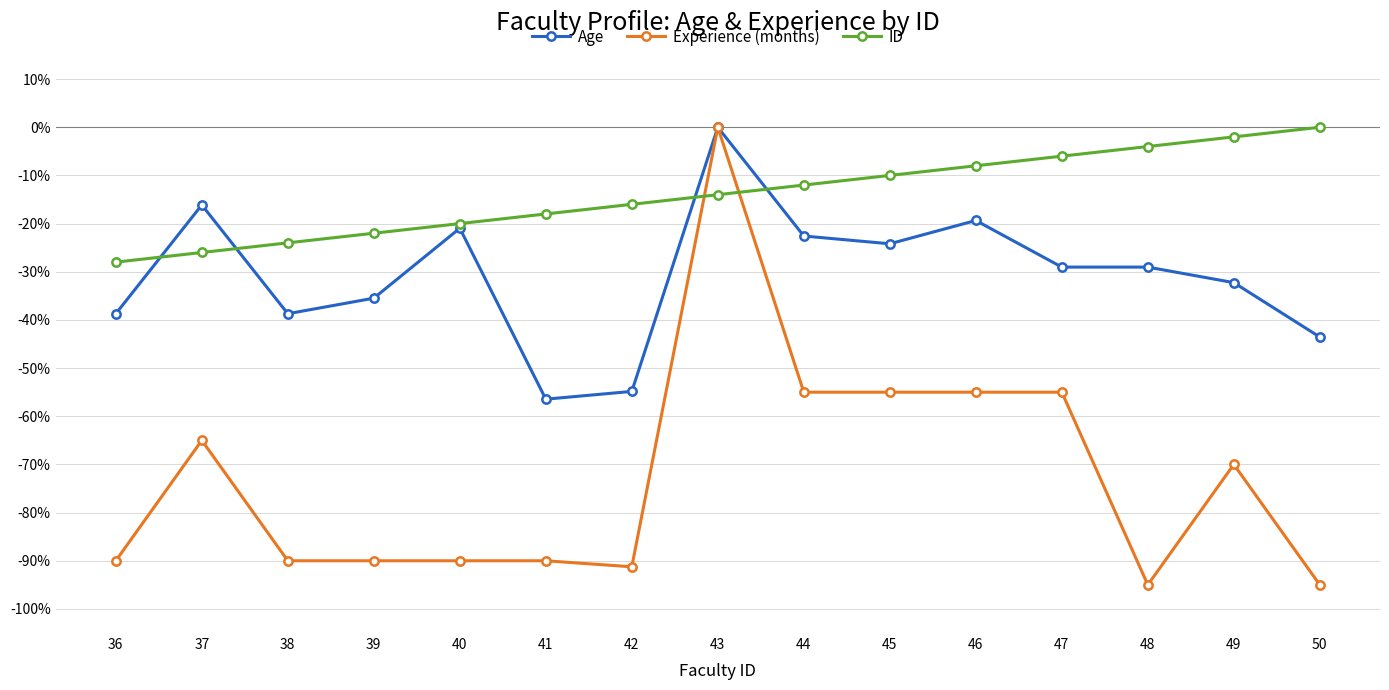

What is the difference between the Age values at 41 and 50?

12.9